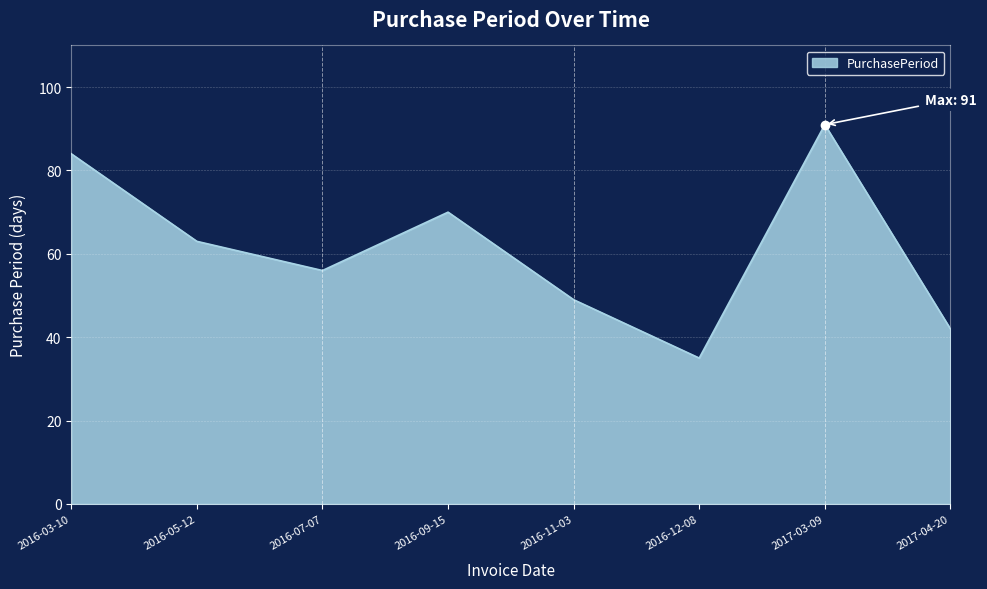

Where is the data nearest to the value 63?

2016-05-12